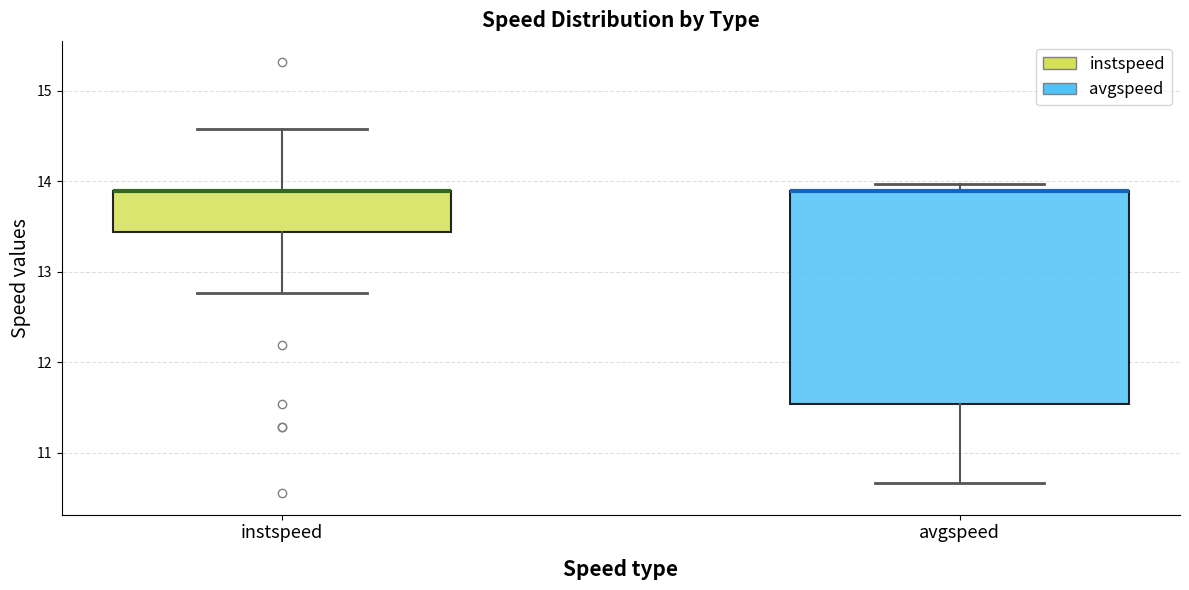

Reading left to right, read every box against the y-axis: the position of its median line, the range the box covers, and the ends of its whiskers. The values are not printed on the chart, so give them approximately, as read against the axis.

instspeed: median 13.9 (drawn on the box's upper edge), box 13.4 to 13.9, whiskers 12.8 to 14.6
avgspeed: median 13.9 (drawn on the box's upper edge), box 11.5 to 13.9, whiskers 10.7 to 14.0